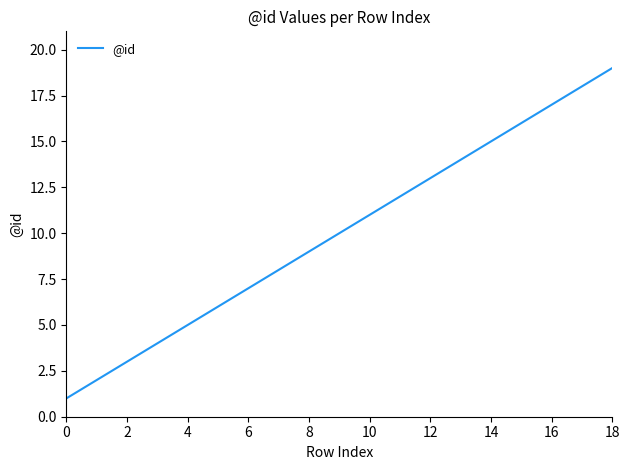

What is the difference between the maximum and minimum values?

18